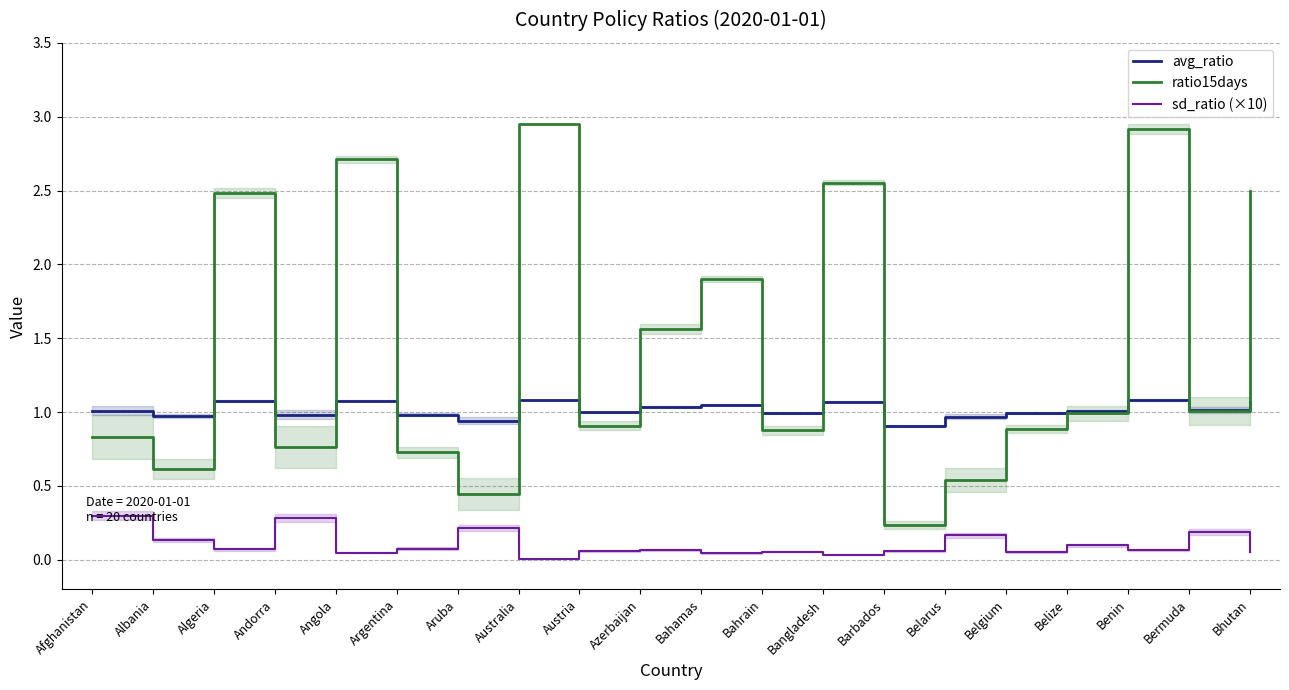

True or false: avg_ratio and ratio15days intersect in this chart.

True